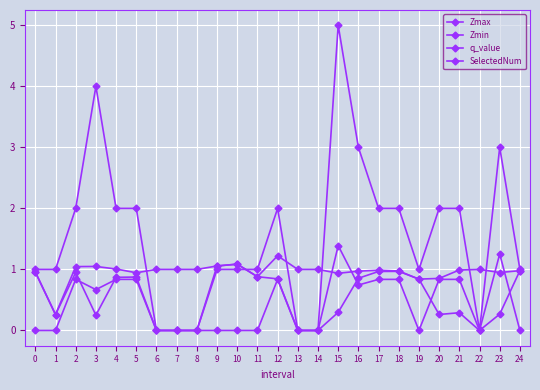

At which category does SelectedNum reach its first local valley?

19